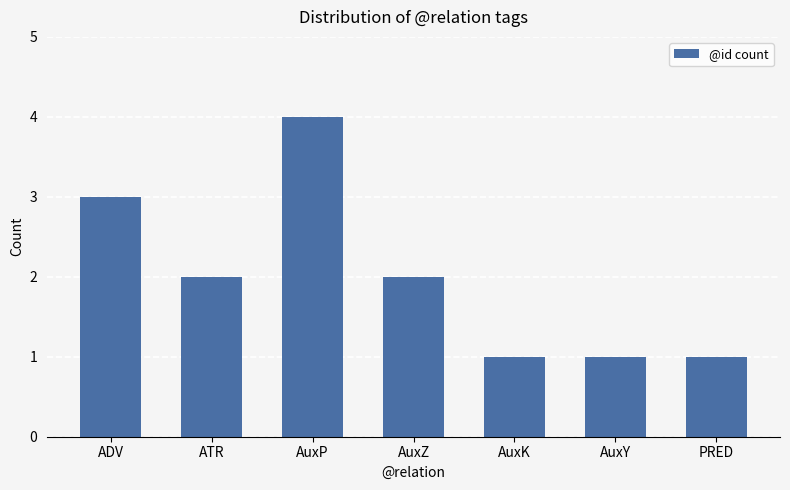

Count the values in the range 1 to 3.

6